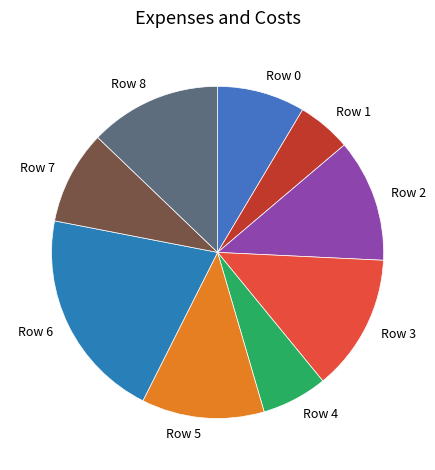

Which category has the biggest portion of the pie?

Row 6